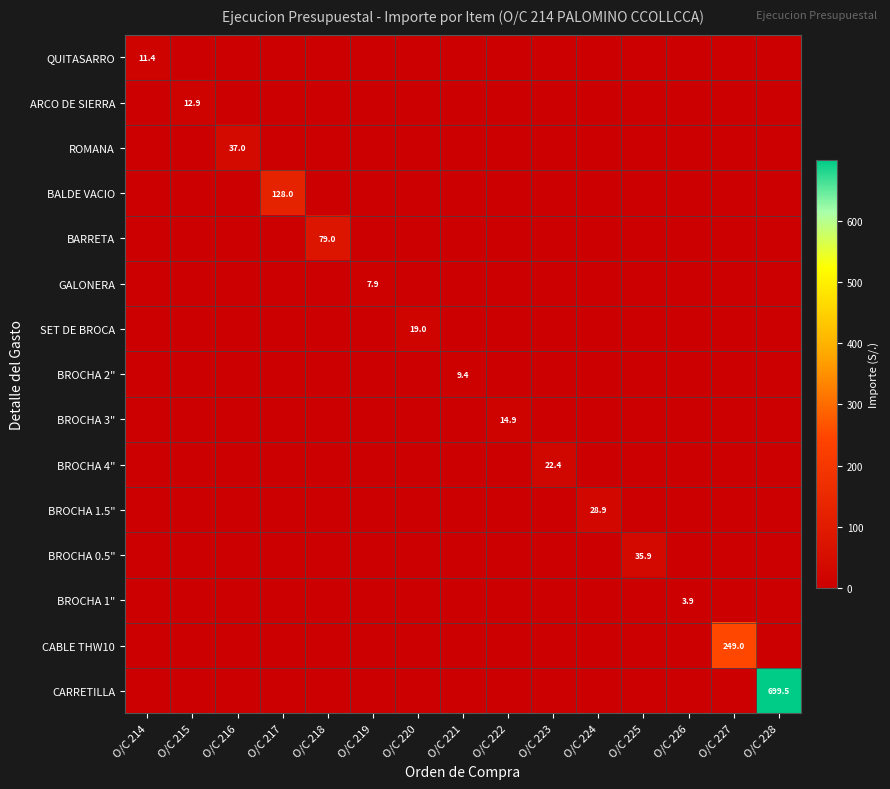

The BARRETA series shows 0.0 at O/C 222. True or false?

True